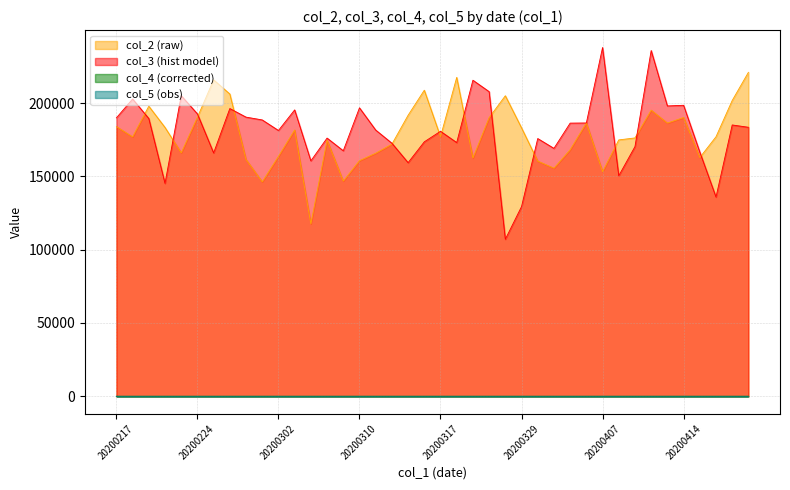

What is the sum of the col_2 values at 20200415 and 20200314?

361000